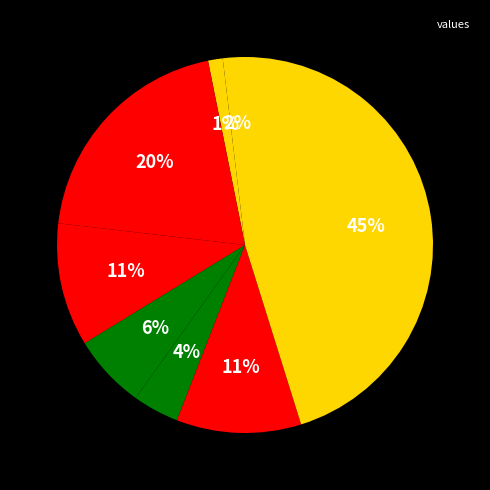

How many segments does this pie chart have?

8